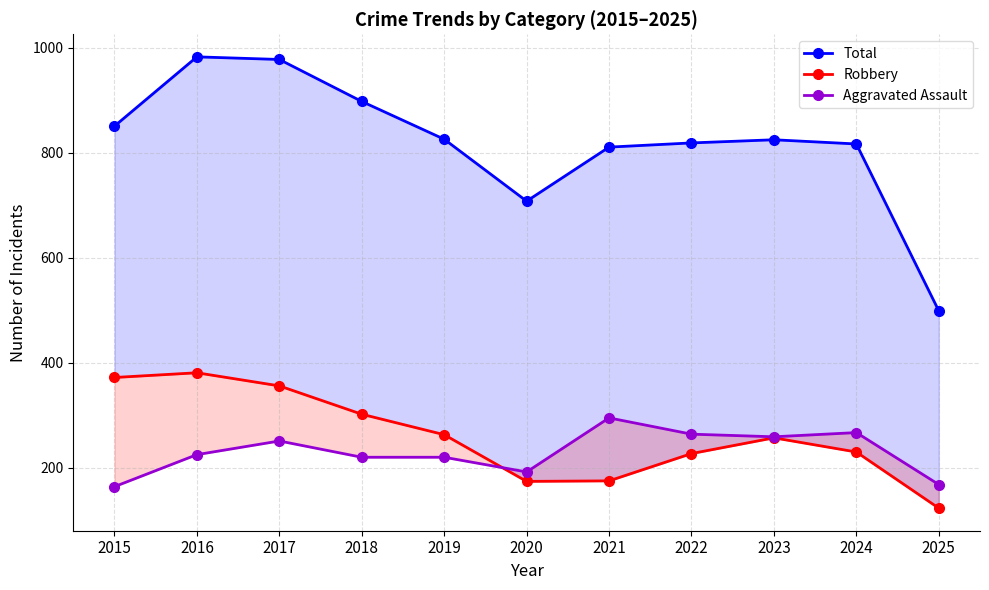

Where is Aggravated Assault nearest to the value 229?

2016